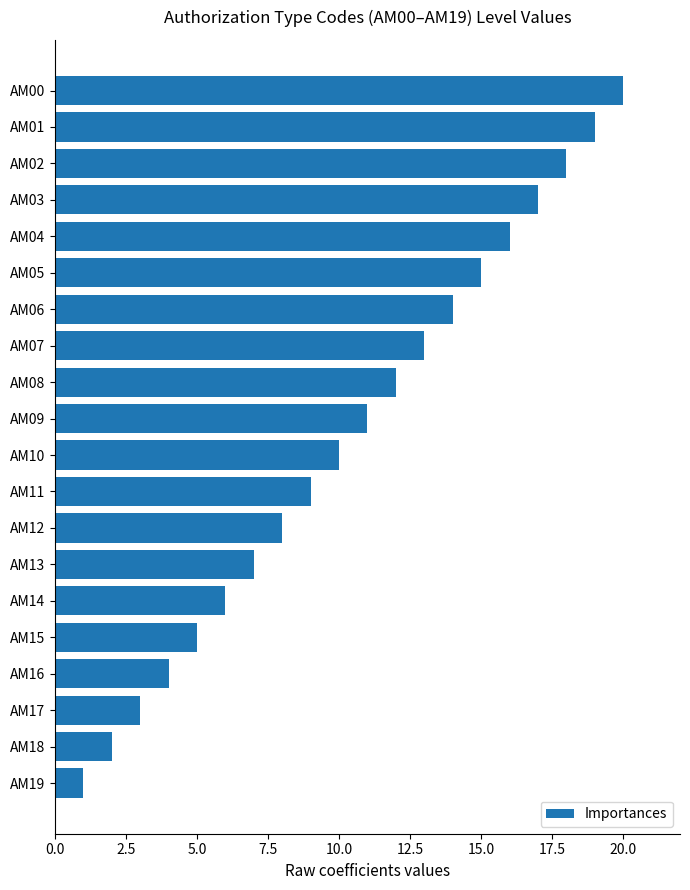

Which has a higher value, AM16 or AM05?

AM05